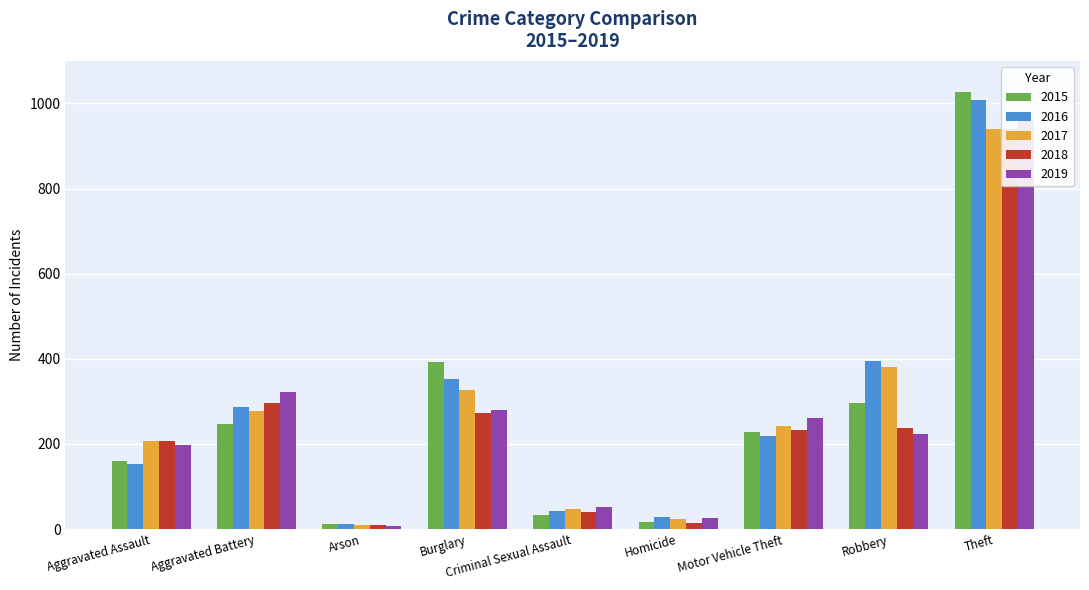

Is the value of 2018 at Arson greater than the value of 2017 at Burglary?

No